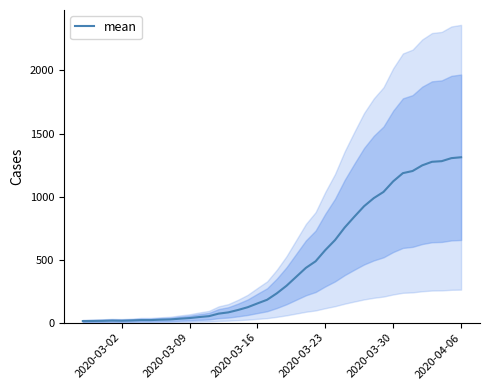

What is the minimum value shown in the chart?

13